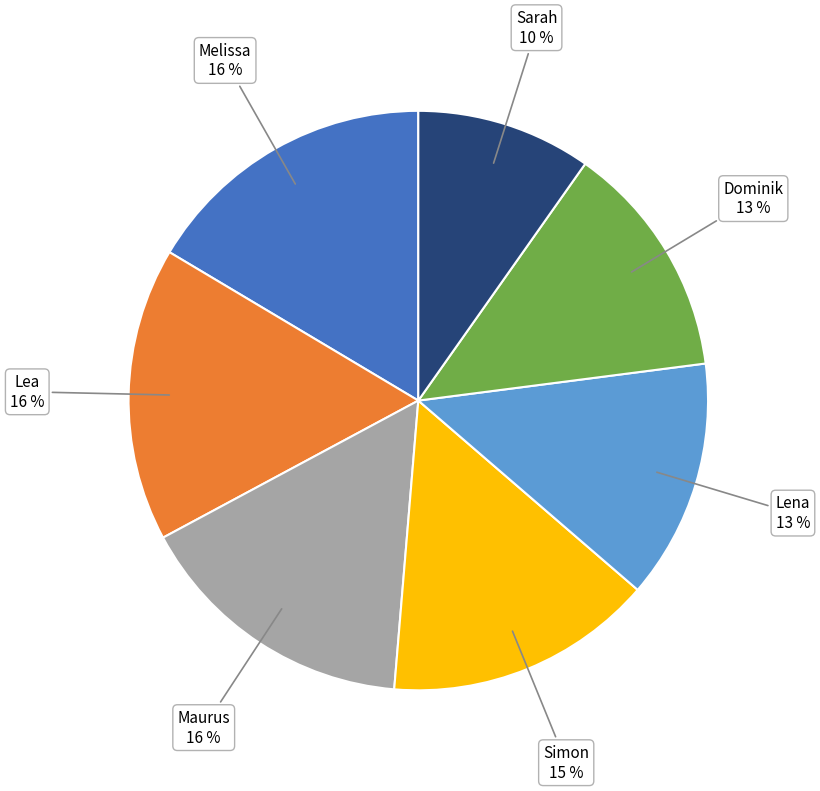

To the nearest percent, what is the average slice percentage?

14%